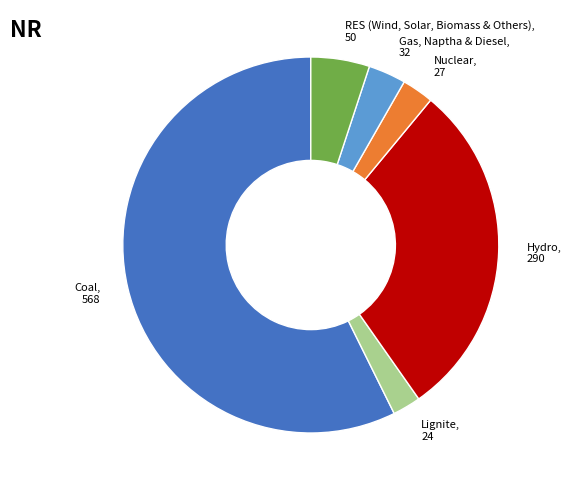

The RES (Wind, Solar, Biomass & Others) slice represents 15% of the pie. True or false?

False